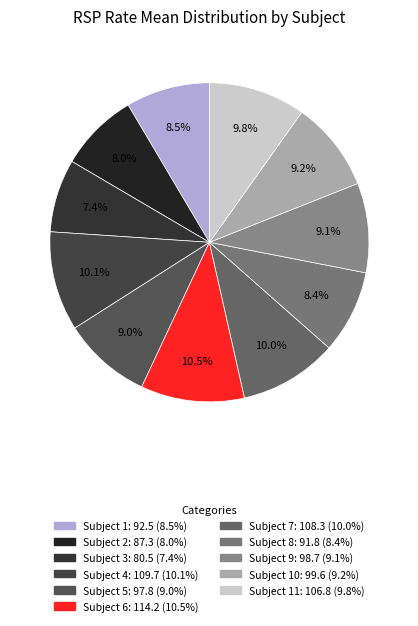

What is the largest slice in the pie chart?

6